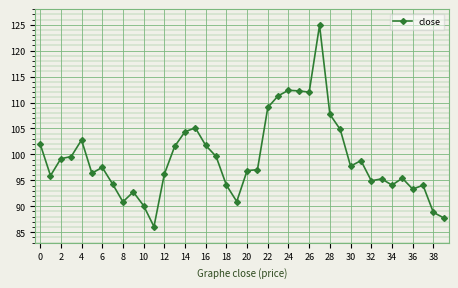

What is the difference between the second highest and minimum values?

26.3